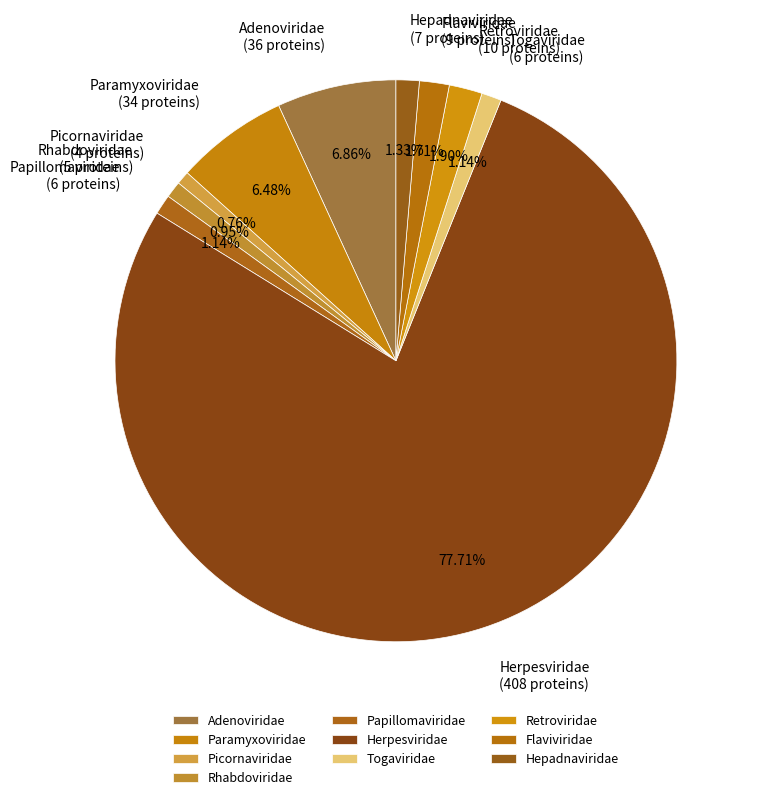

Does Flaviviridae represent more than half of the total?

No